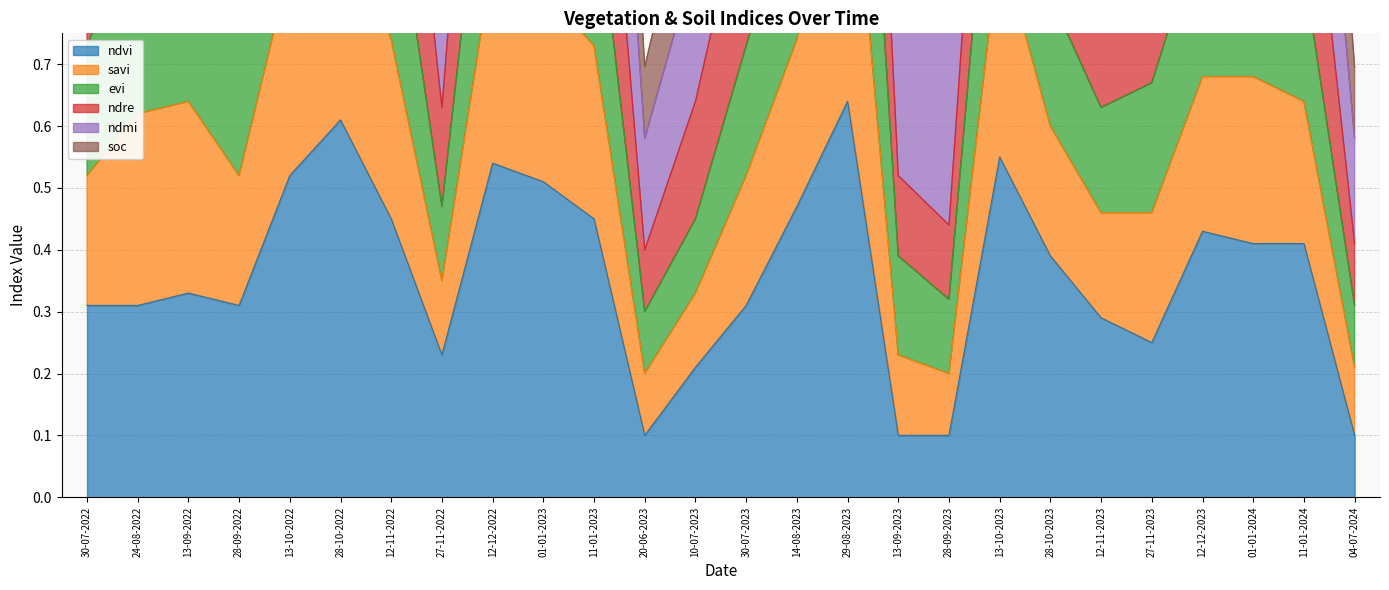

Which label corresponds to the largest value in the chart?

29-08-2023